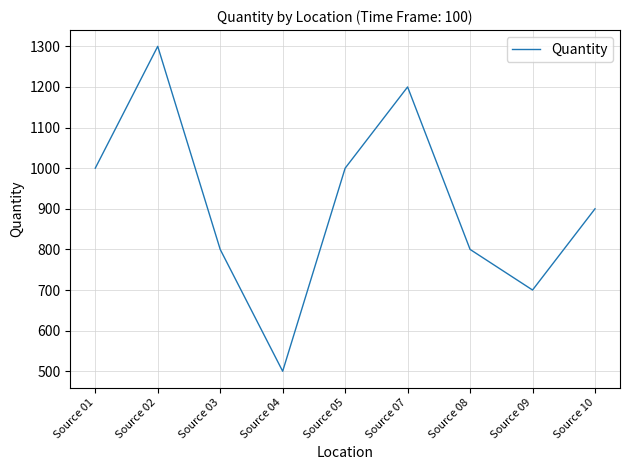

Approximately how many times larger is the value at Source 01 compared to Source 05?

1.0